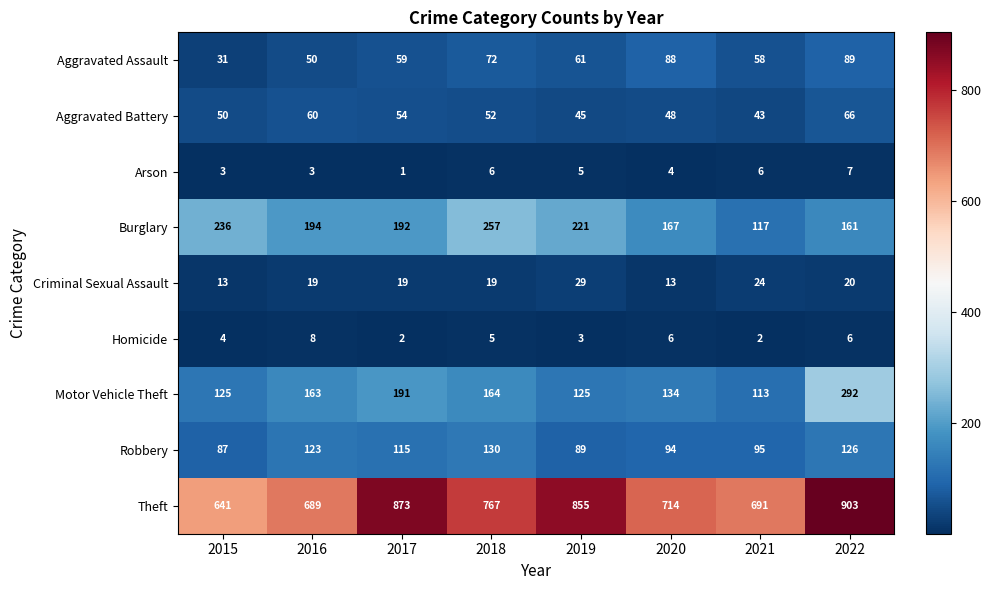

Is it true that Motor Vehicle Theft equals 164 at 2018?

True